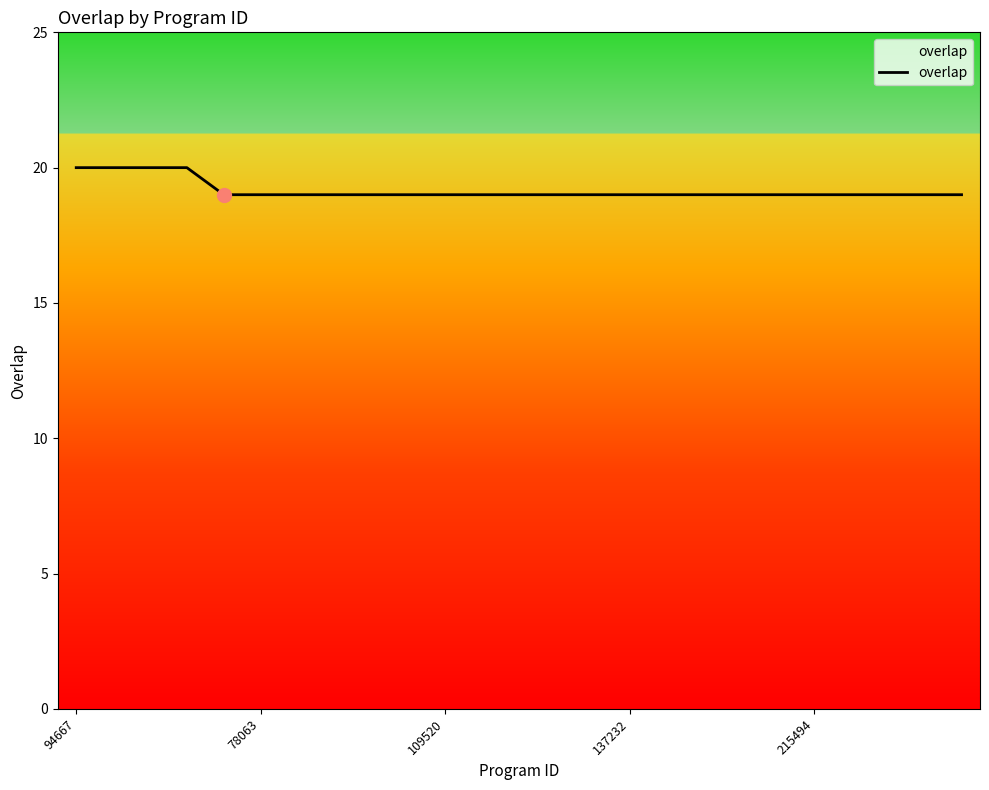

Reading left to right, transcribe all the data shown in this chart.

20	20	20	20	19	19	19	19	19	19	19	19	19	19	19	19	19	19	19	19	19	19	19	19	19